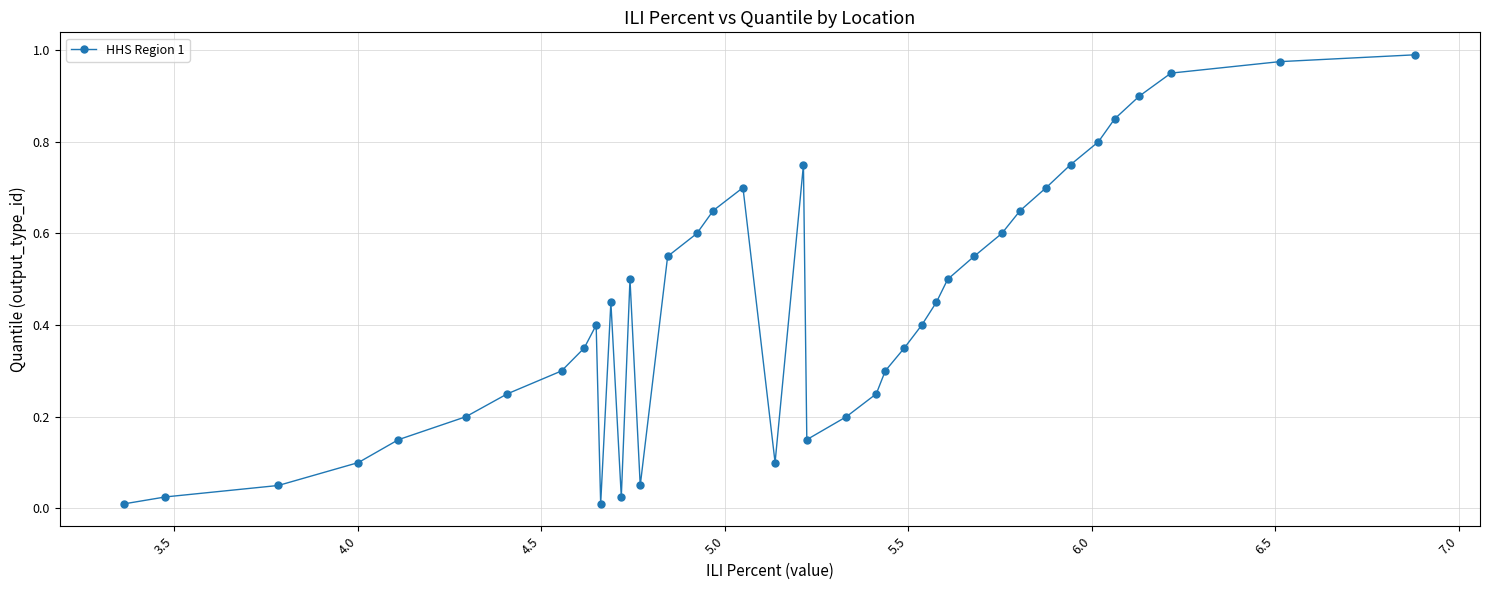

True or false: the data has more than 1 interior local peaks.

True